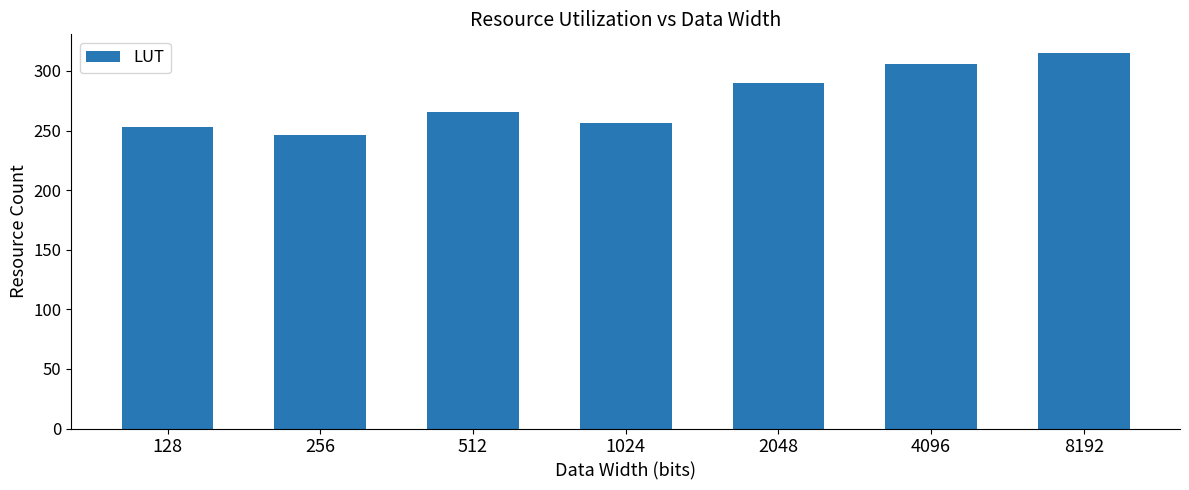

List the labels in order of value, largest first.

8192, 4096, 2048, 512, 1024, 128, 256